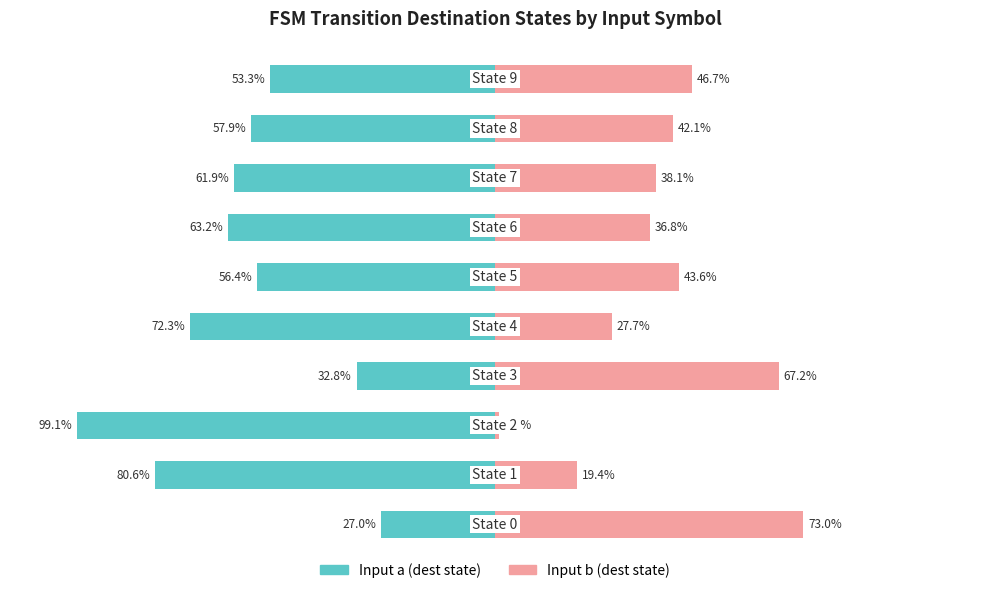

Which series changed the most between 0 and 8?

Input b (dest state)